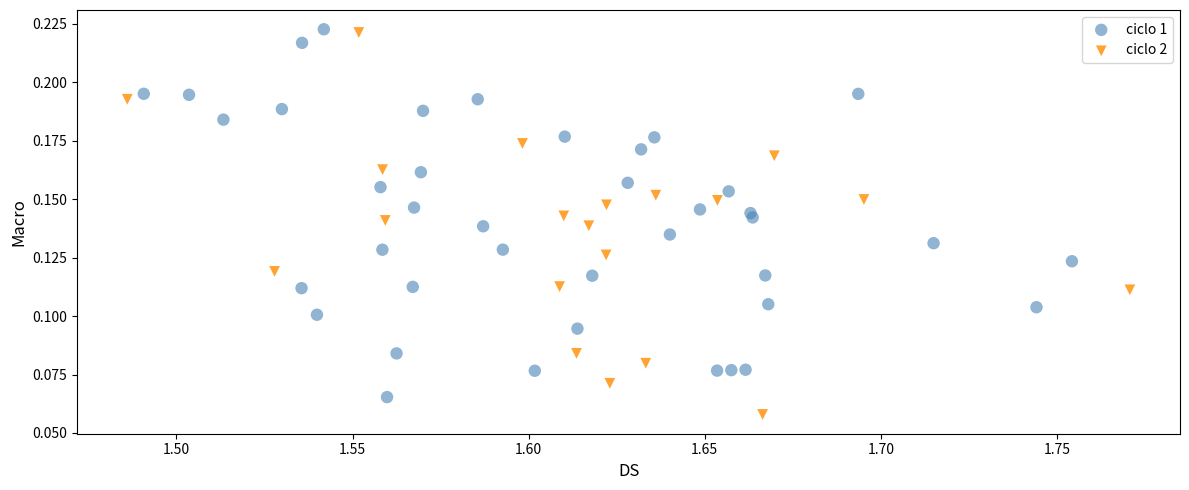

Which series reaches the minimum Y coordinate?

ciclo 2